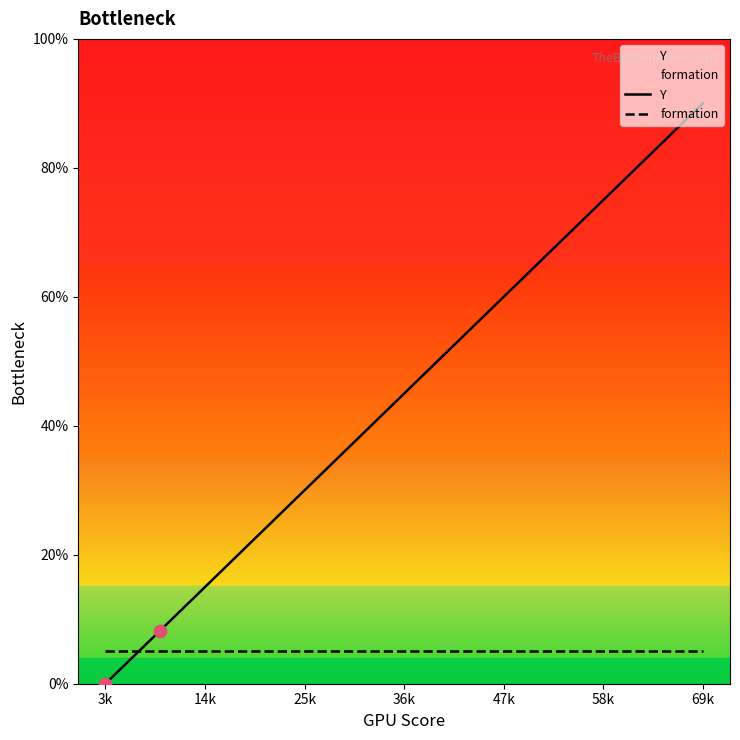

What are all the series names shown in the legend?

Y, formation